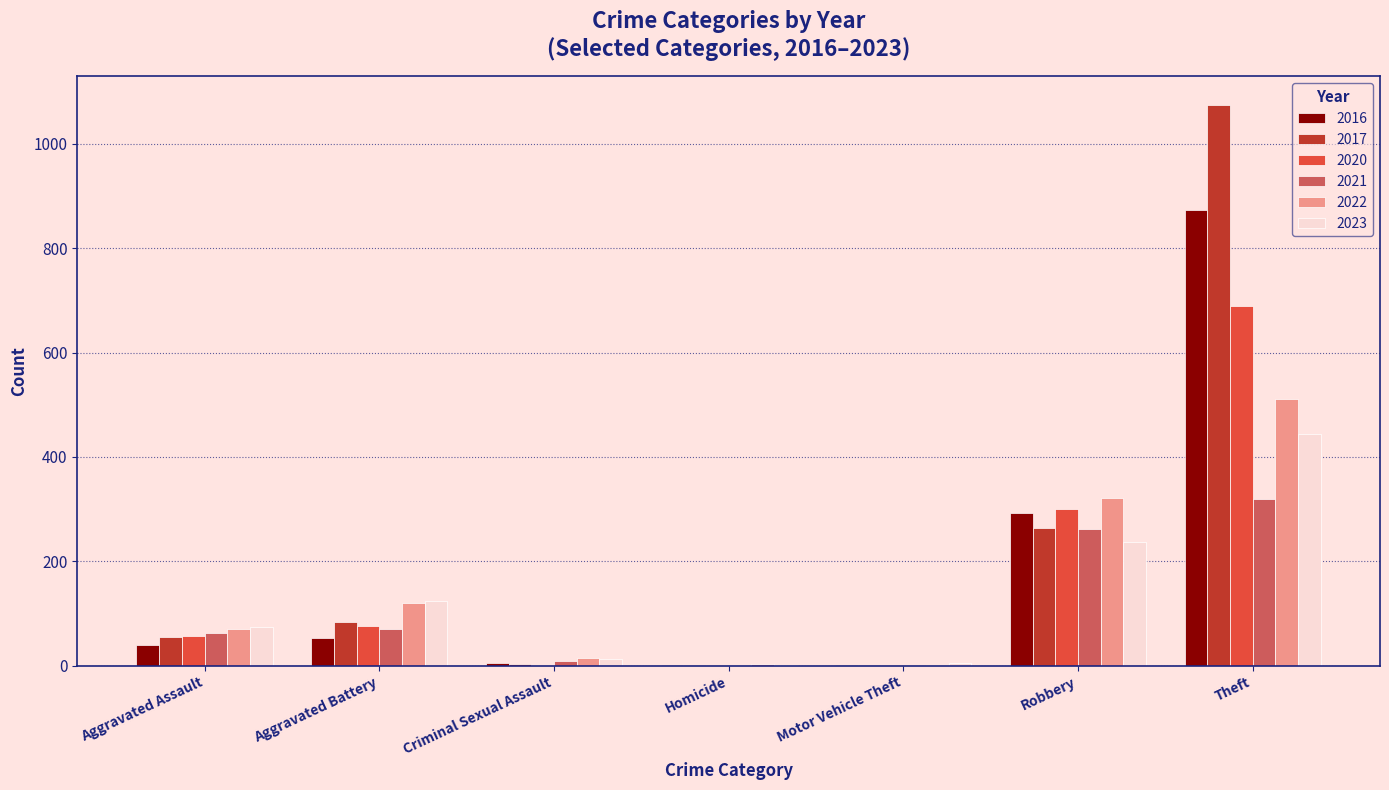

What is the total value across all series at Theft?

3913